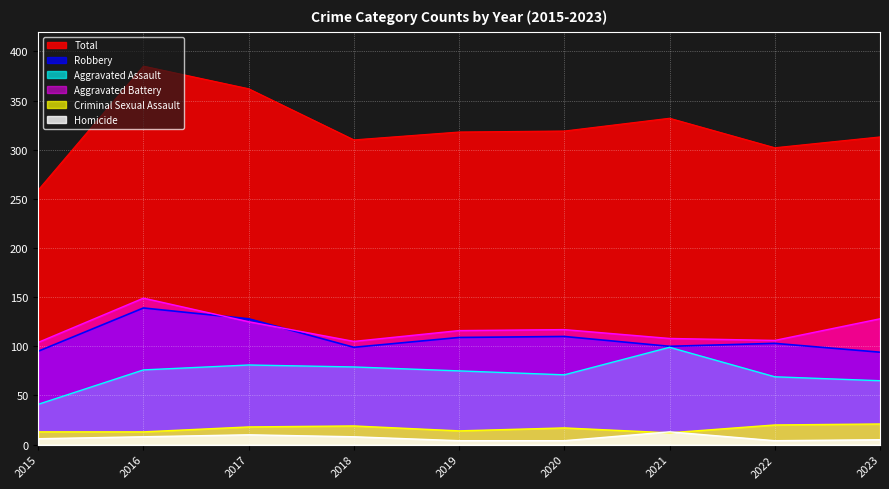

True or false: Robbery and Homicide intersect in this chart.

False